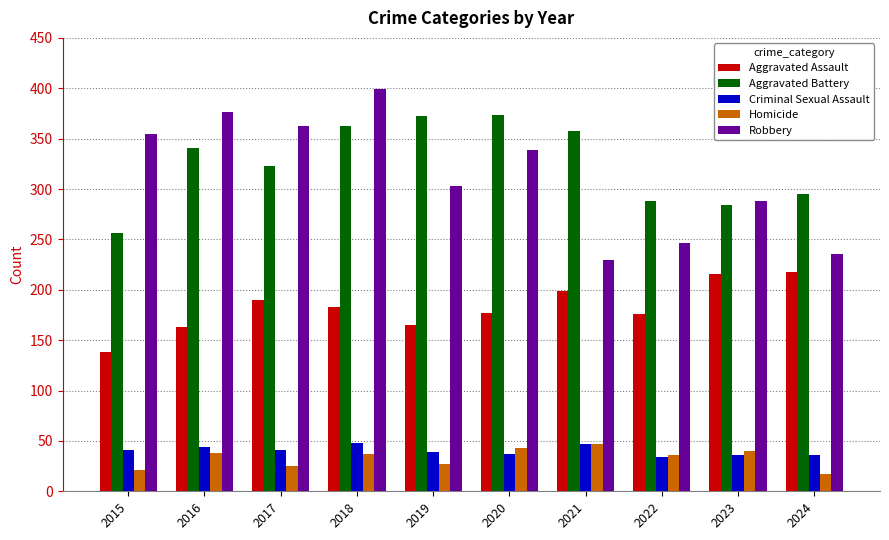

How many categories are shown in the chart?

10